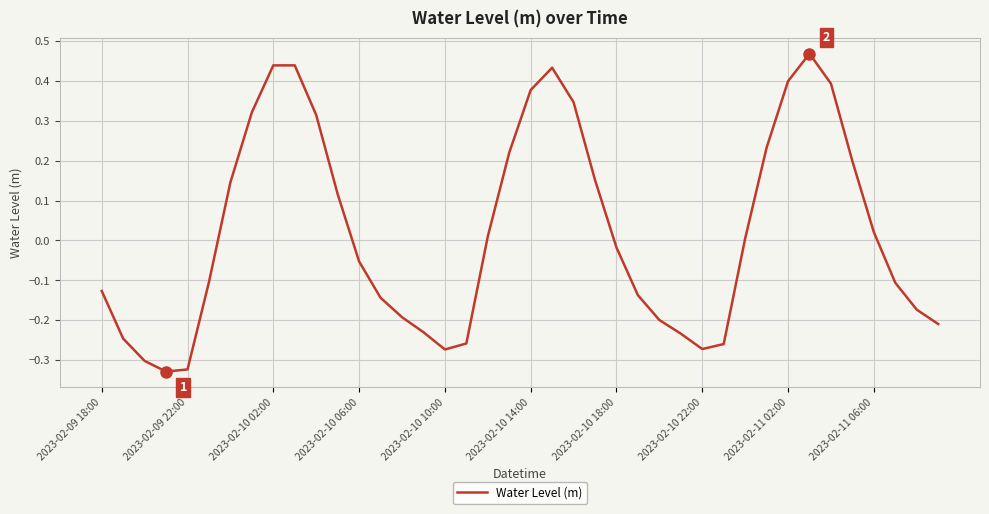

What is the difference between the maximum and minimum values?

0.8